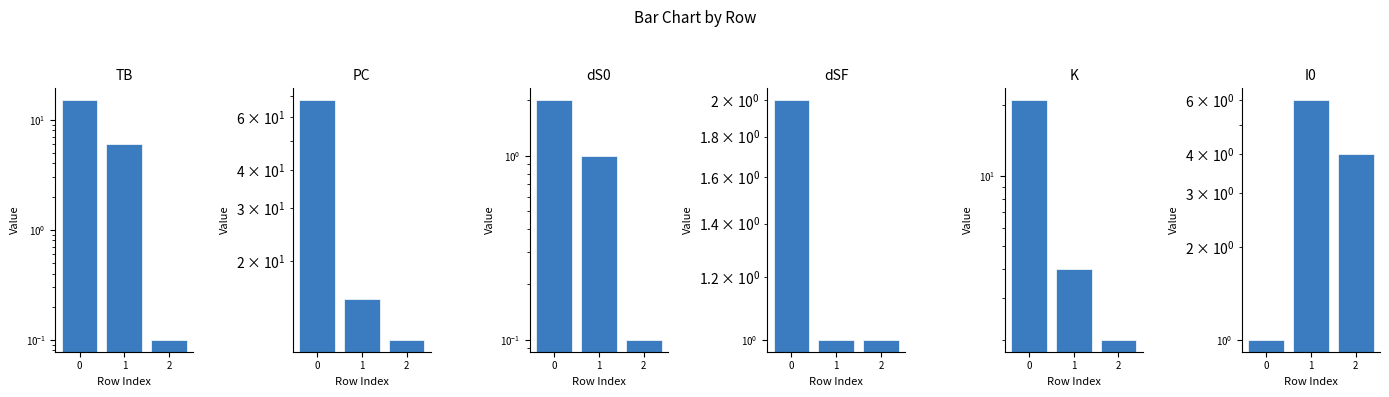

True or false: K has a value of 2.9 at 2.

False